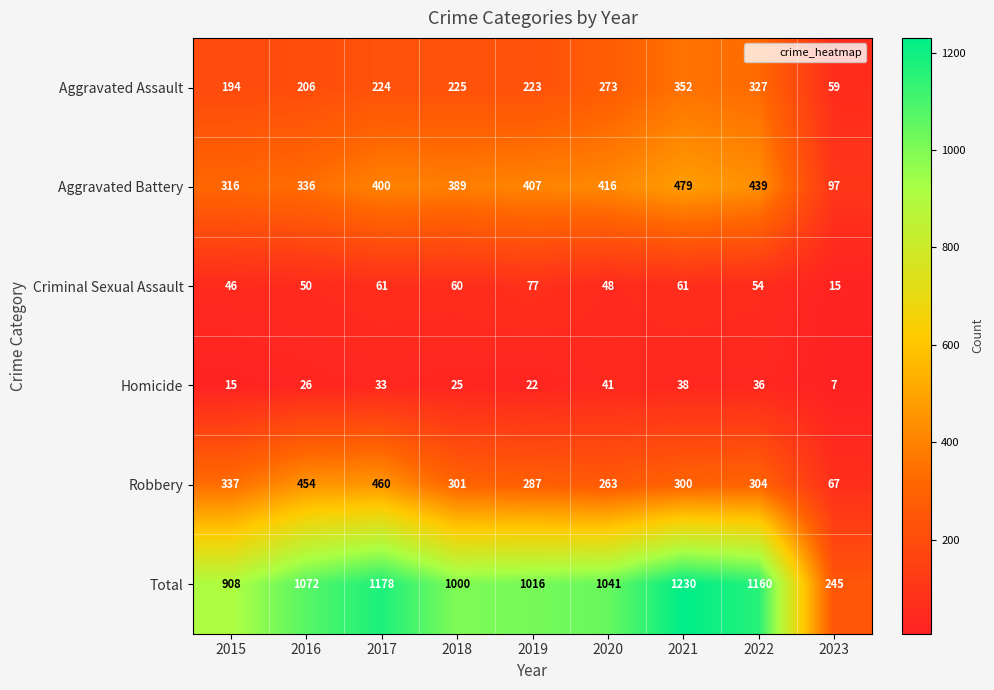

Which label corresponds to the largest value in the chart?

2021